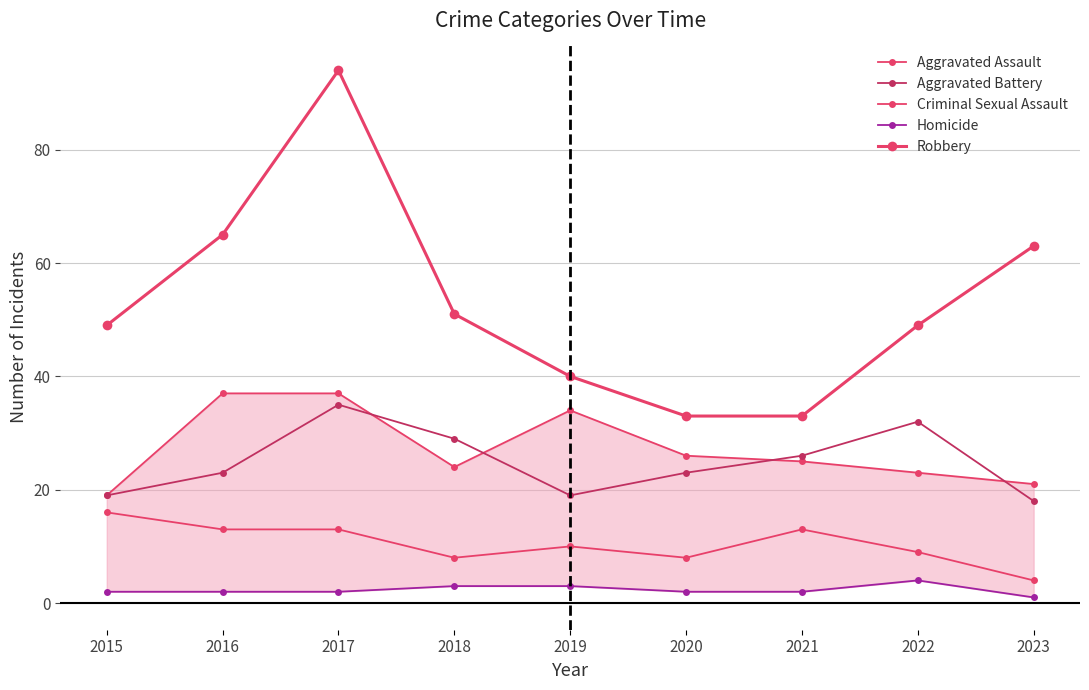

In Criminal Sexual Assault, how many points are higher than both neighbors (excluding endpoints)?

2